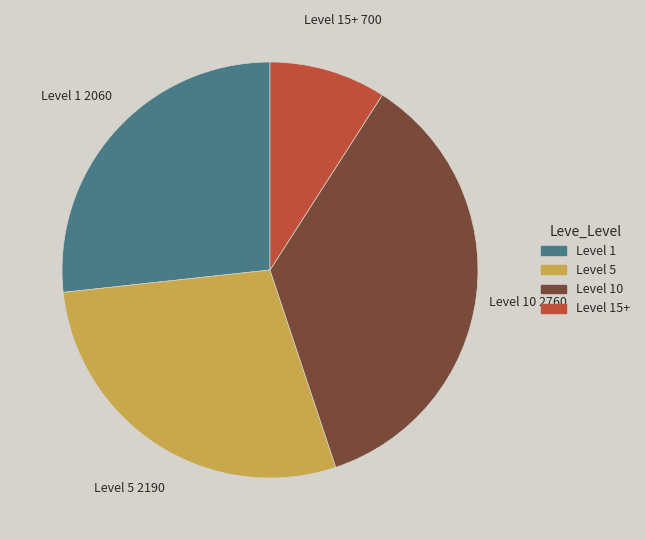

Count the number of slices in the pie.

4